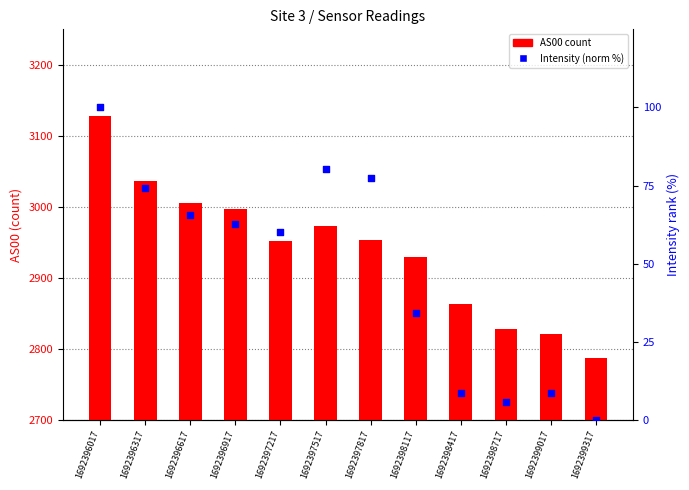

At how many categories does at least one series exceed 558?

12